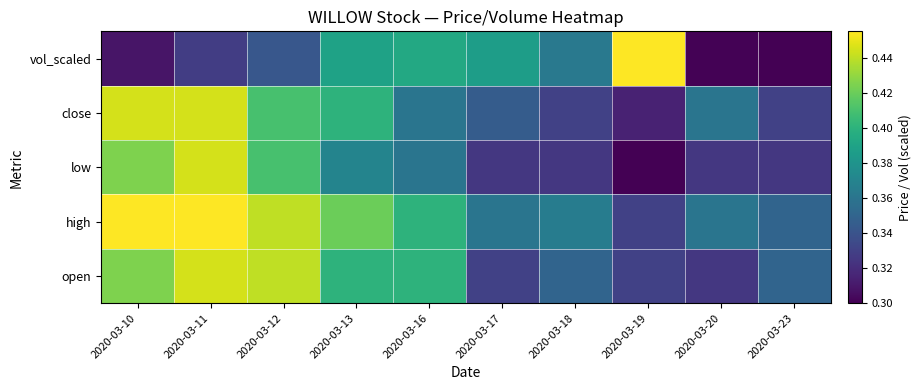

Which has a higher value, 2020-03-13 or 2020-03-17?

2020-03-13